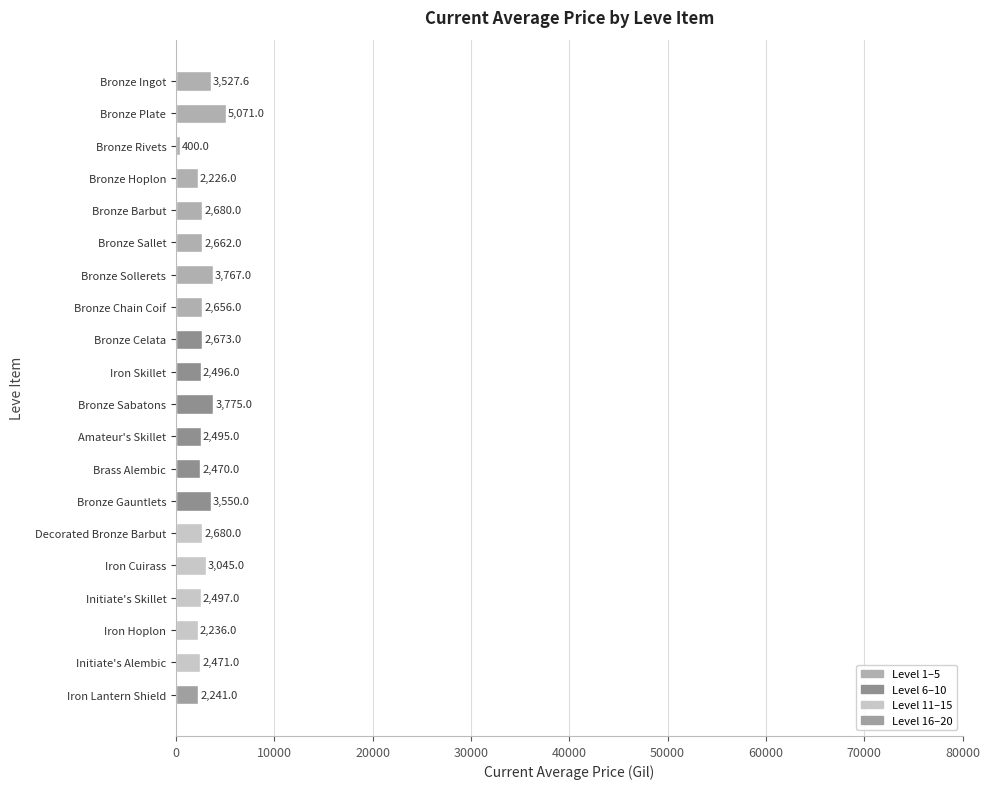

Count the number of data series in this chart.

1